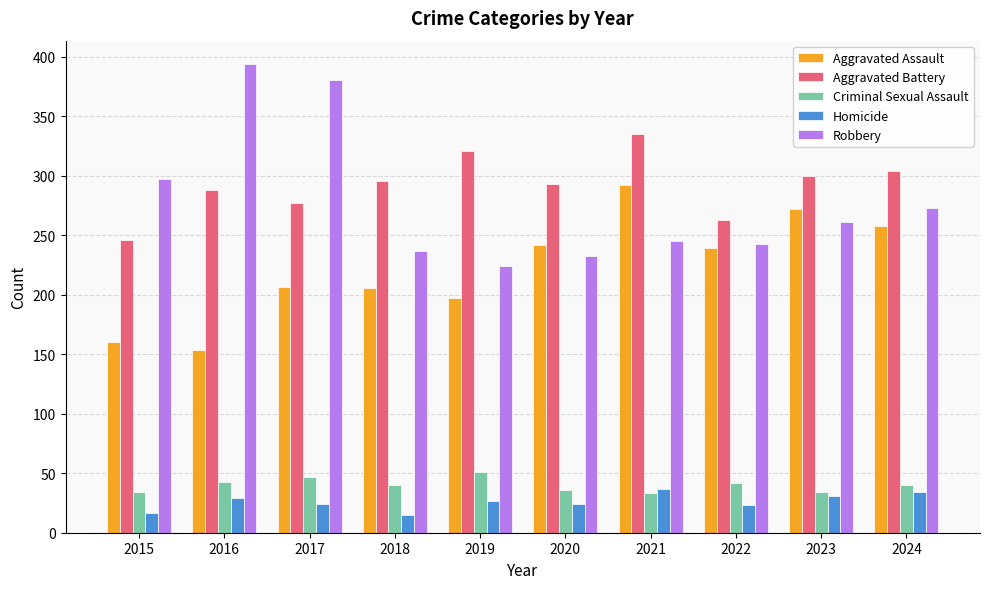

Where is Robbery nearest to the value 309?

2015